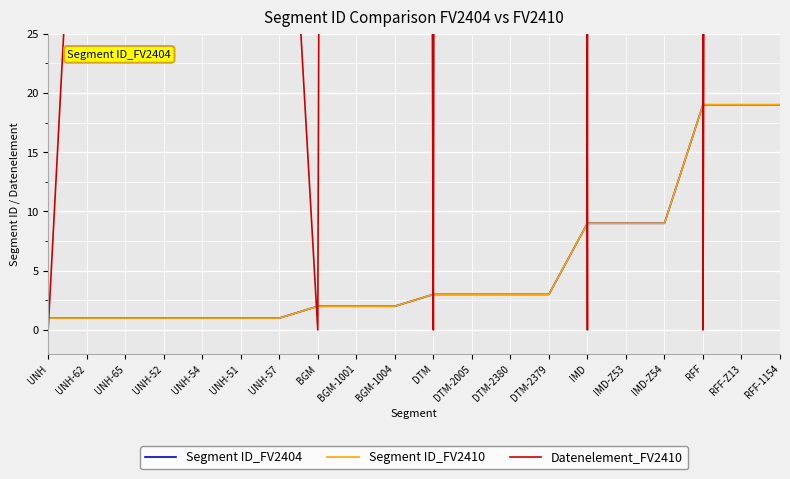

After their last crossing, which series has the higher values: Segment ID_FV2404 or Datenelement_FV2410?

Datenelement_FV2410